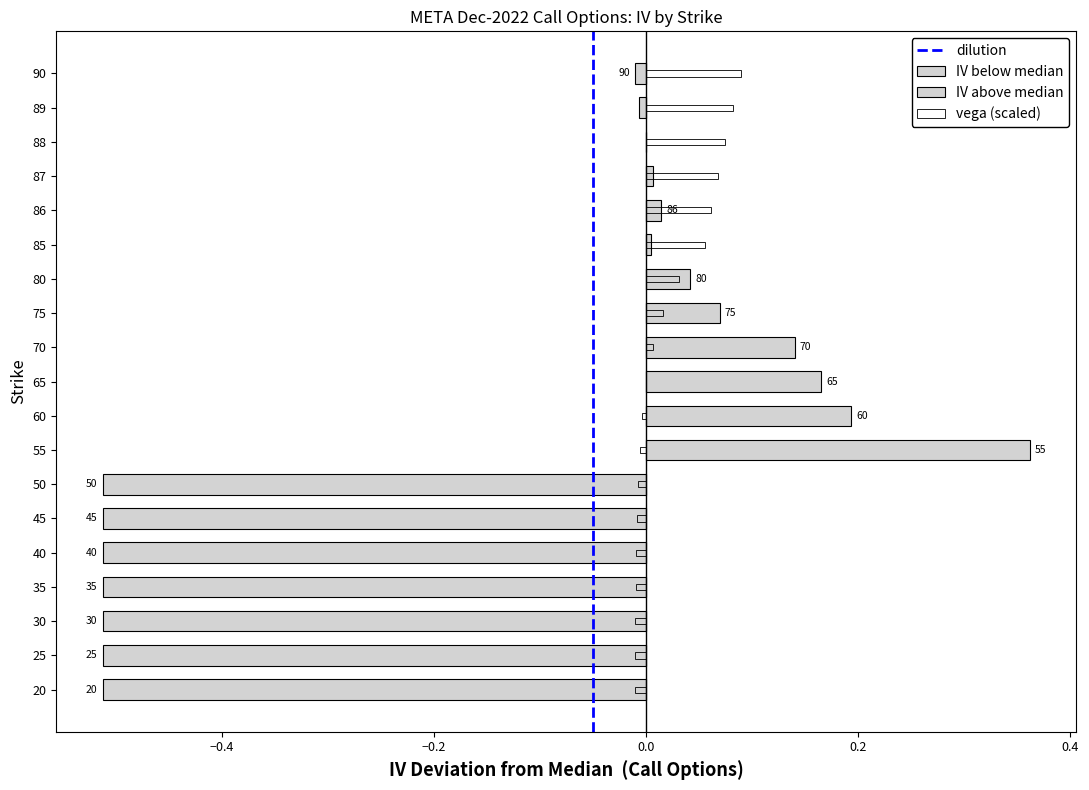

Rank the categories by value from highest to lowest.

55, 60, 65, 70, 75, 80, 86, 87, 85, 88, 89, 90, 20, 25, 30, 35, 40, 45, 50